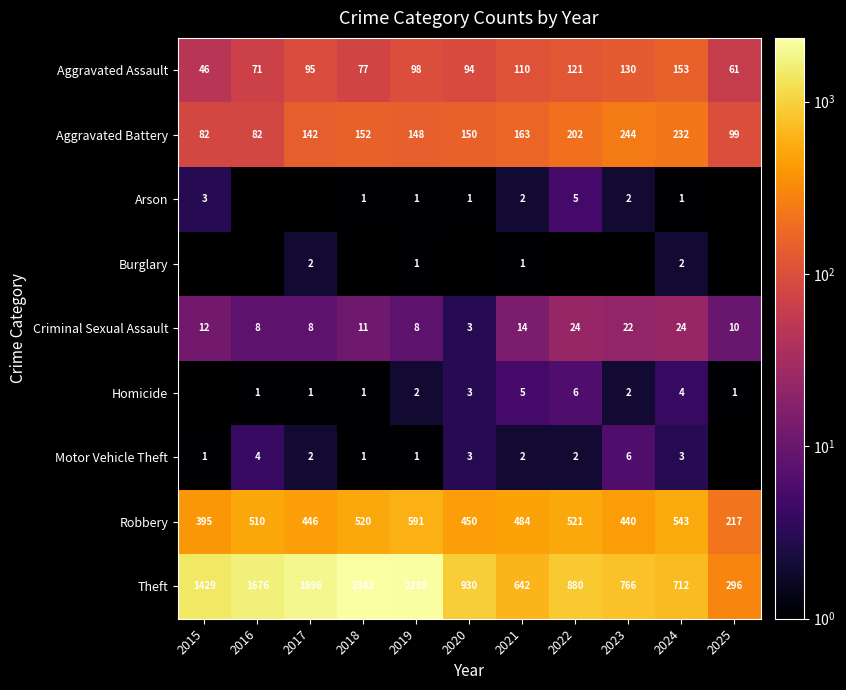

List the labels in order of Aggravated Assault value, smallest first.

2015, 2025, 2016, 2018, 2020, 2017, 2019, 2021, 2022, 2023, 2024